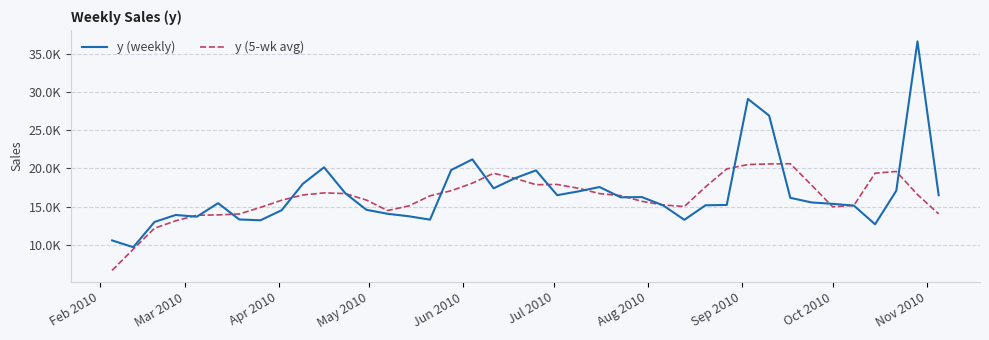

True or false: y (weekly) and y (5-wk avg) cross at least once.

True